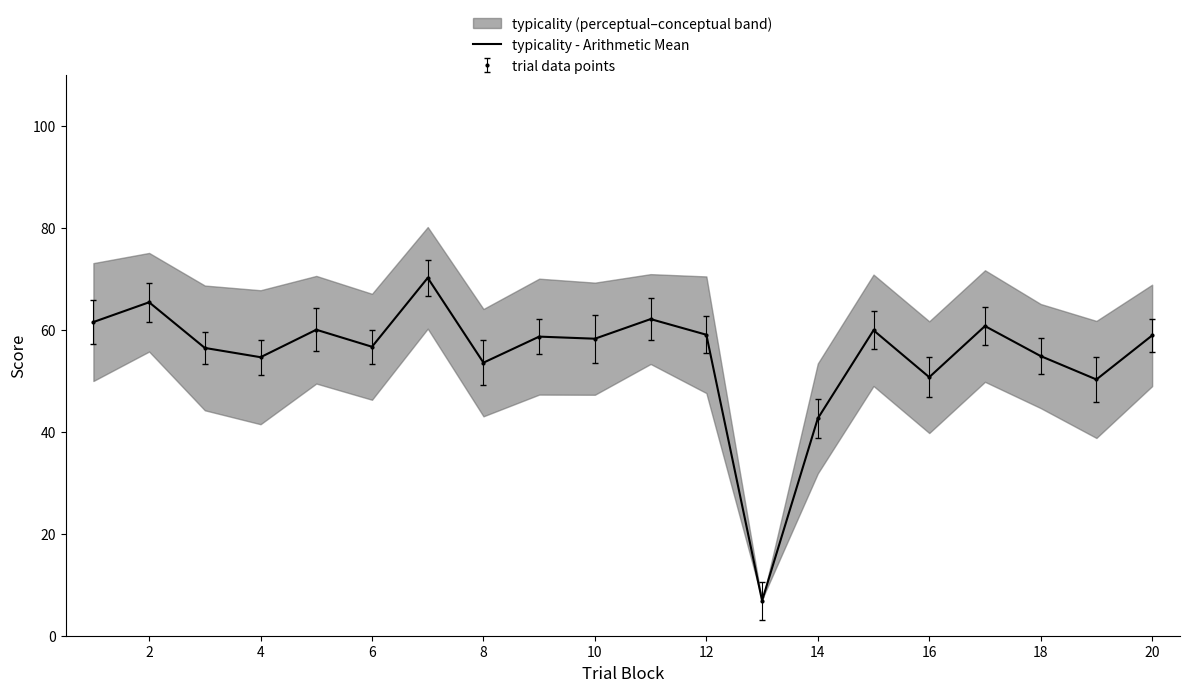

What is the difference between the maximum and second lowest values?

27.6